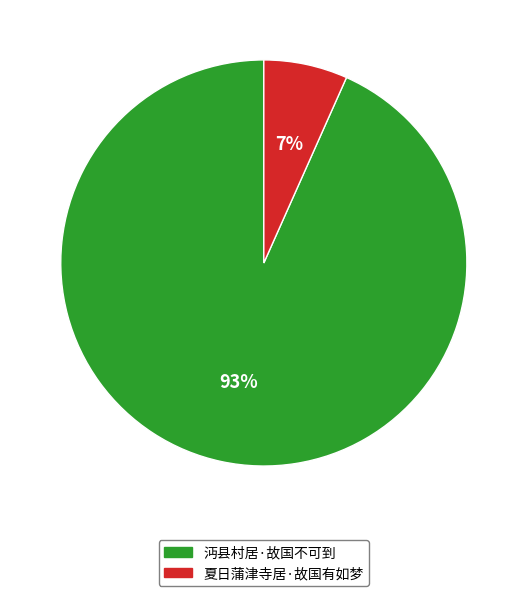

The 夏日蒲津寺居·故国有如梦 slice represents 7% of the pie. True or false?

True